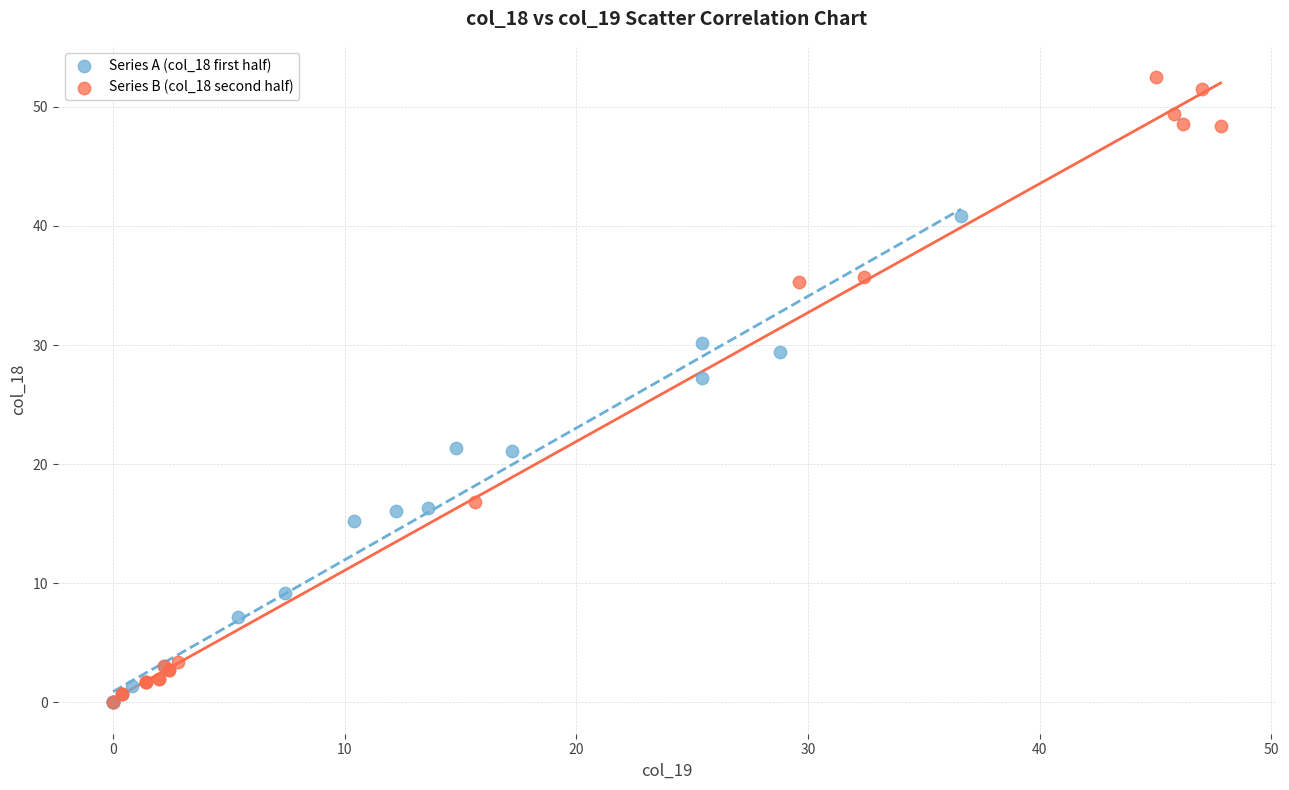

Which series has the largest Y range (max minus min)?

Series B (col_18 second half)